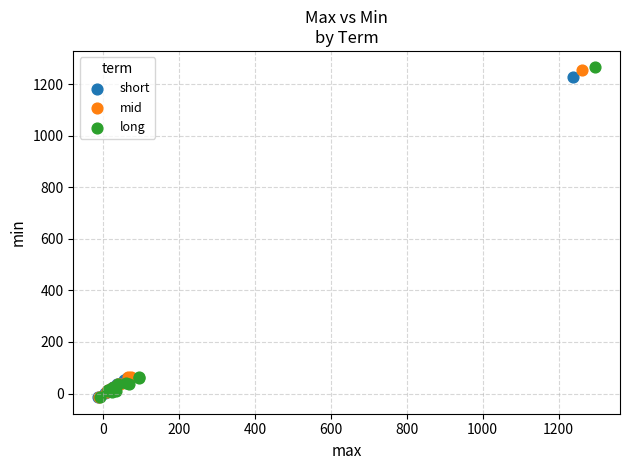

Which series has the largest Y range (max minus min)?

long